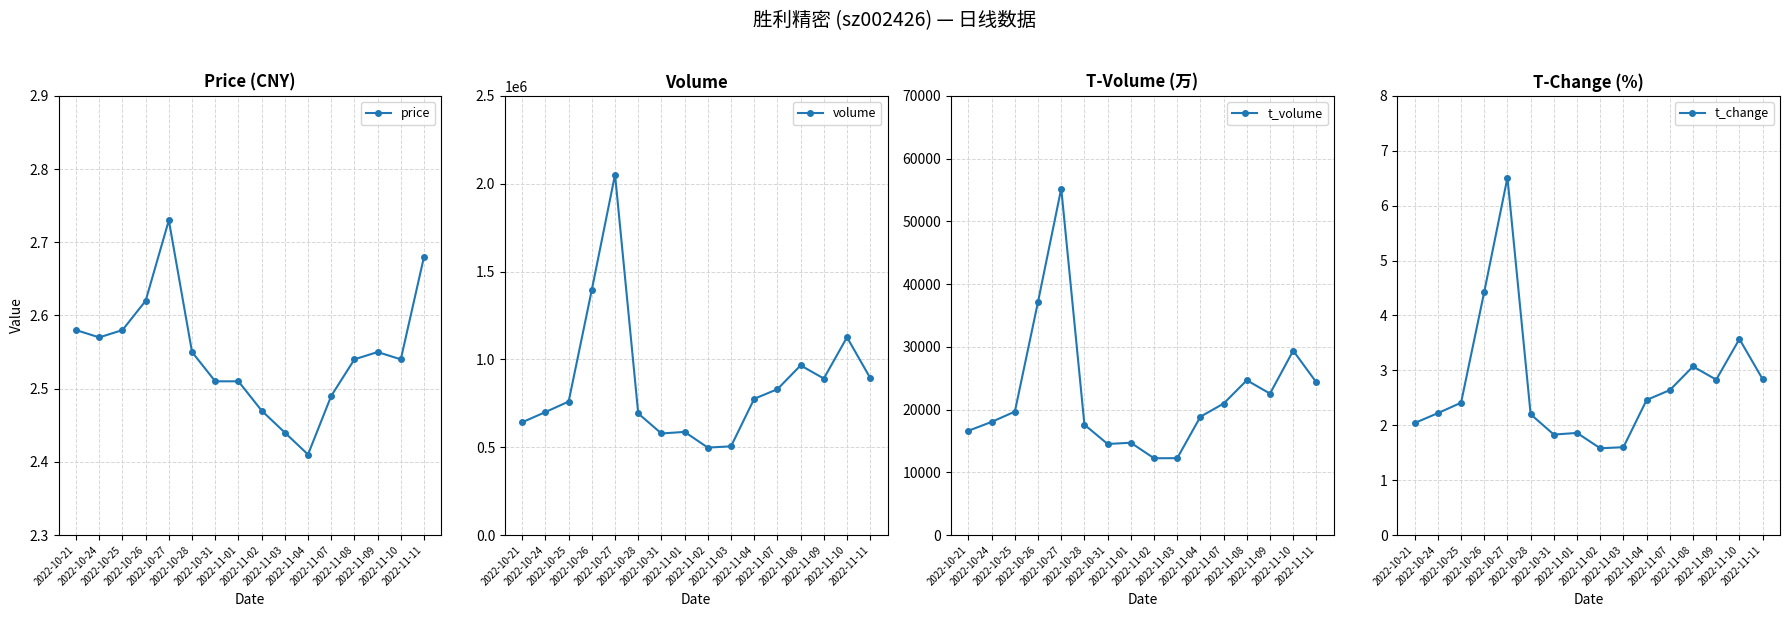

At which category does volume reach its first local valley?

2022-10-31